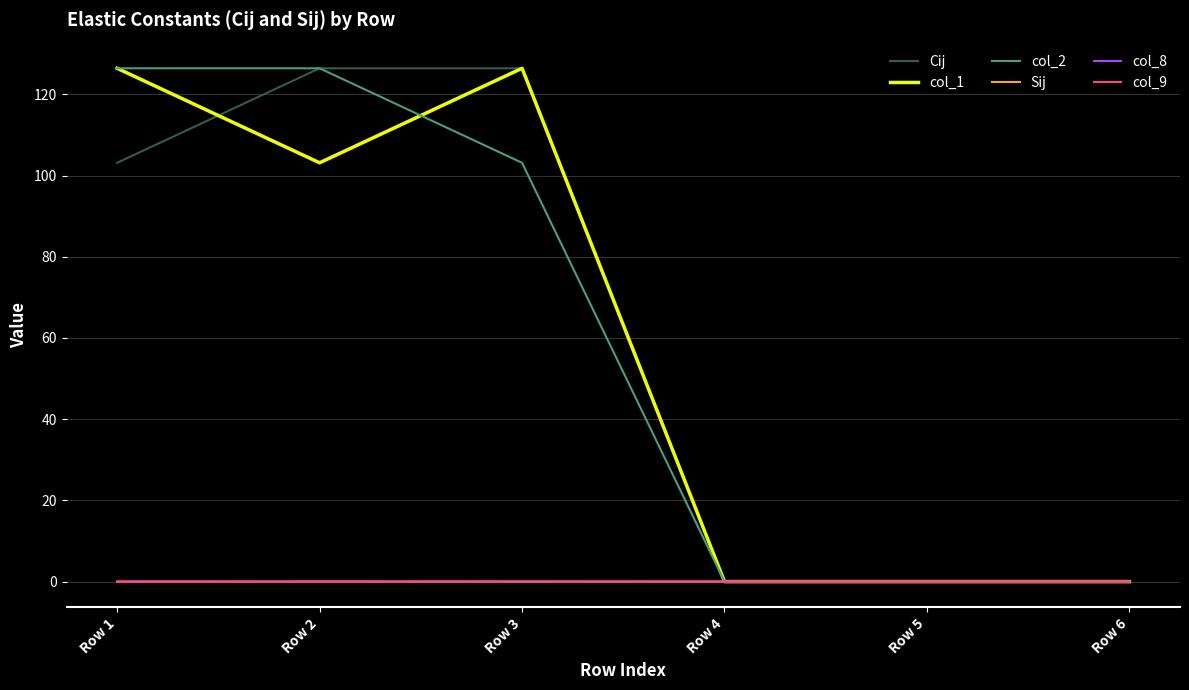

At how many categories does at least one series exceed 51?

3